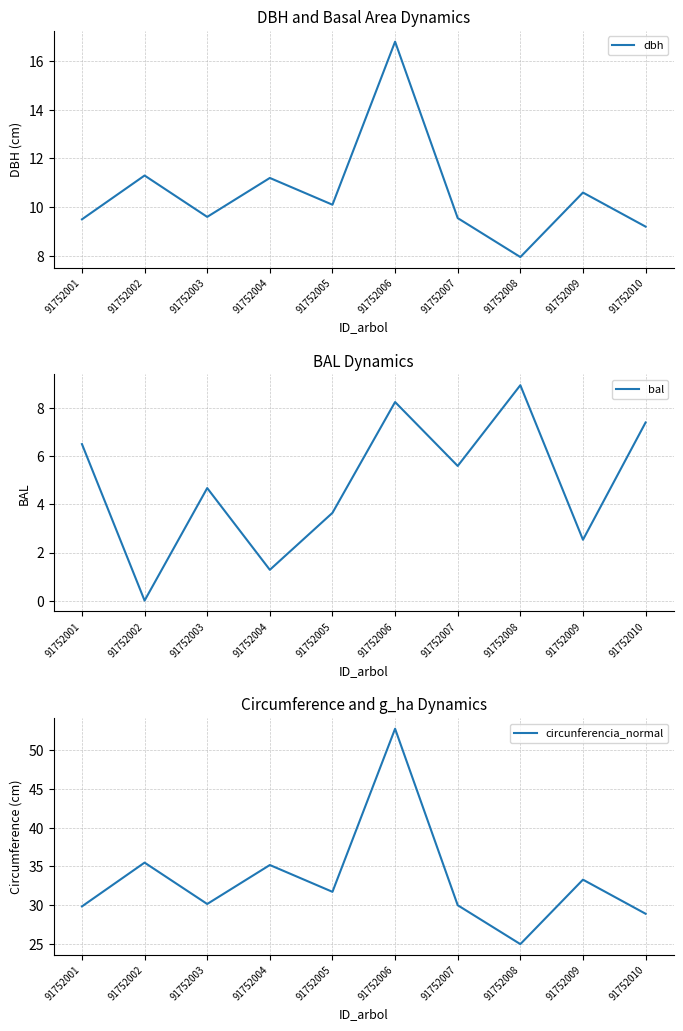

Reading left to right, list all the values displayed in this chart.

dbh: 91752001=9.5	91752002=11.3	91752003=9.6	91752004=11.2	91752005=10.1	91752006=16.8	91752007=9.6	91752008=8.0	91752009=10.6	91752010=9.2
bal: 91752001=6.5	91752002=0.0	91752003=4.7	91752004=1.3	91752005=3.6	91752006=8.3	91752007=5.6	91752008=9.0	91752009=2.5	91752010=7.4
circunferencia_normal: 91752001=29.9	91752002=35.5	91752003=30.2	91752004=35.2	91752005=31.7	91752006=52.8	91752007=30.0	91752008=25.0	91752009=33.3	91752010=28.9